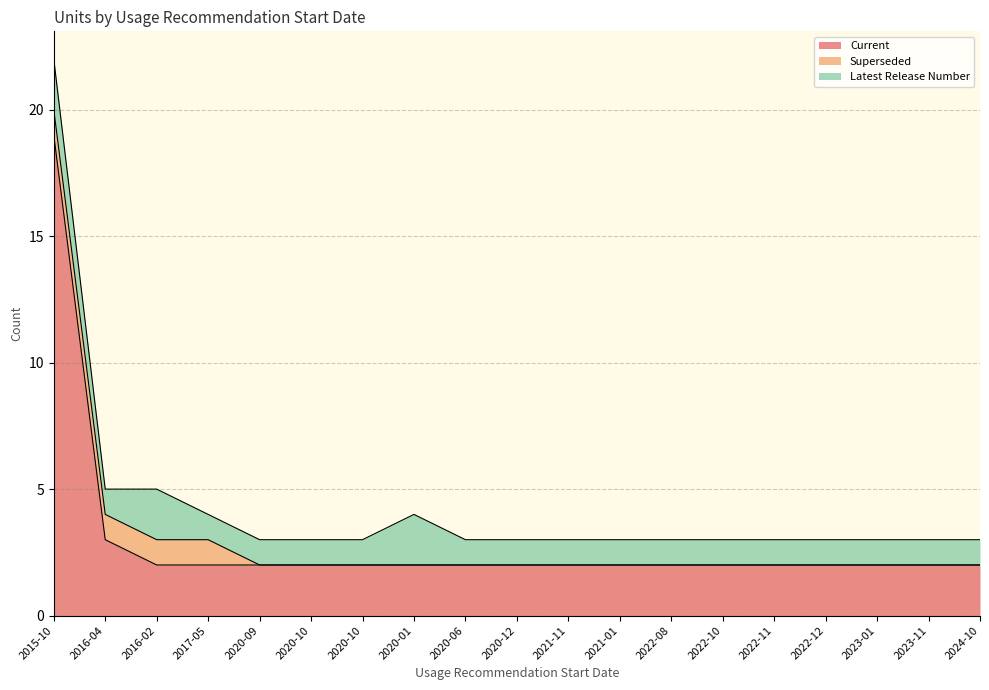

What is the total value across all series at 2023-11-28?

3